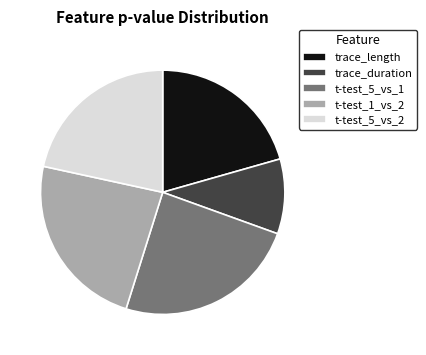

Is trace_duration the majority of the pie?

No